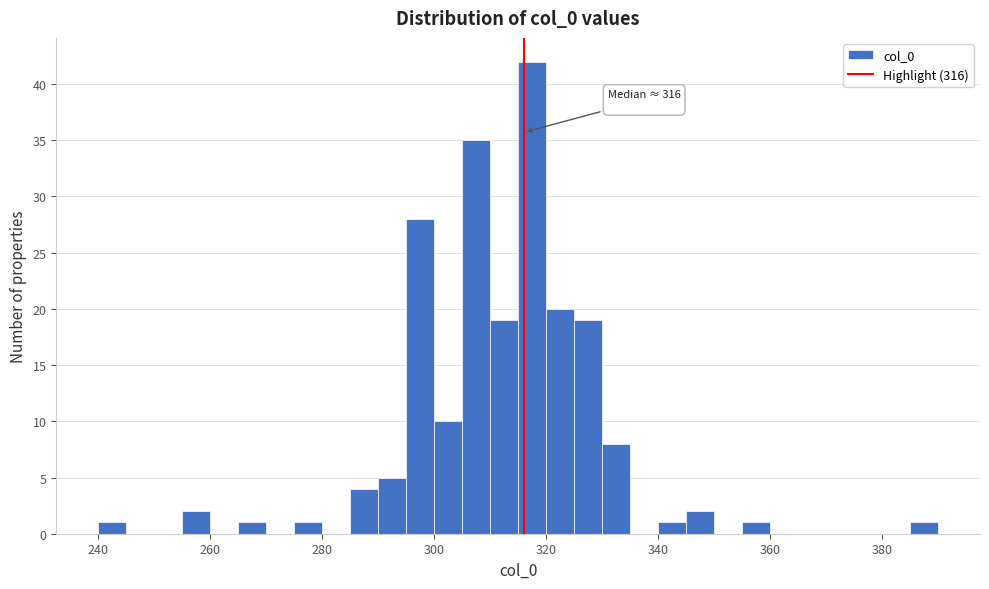

Read against the x-axis, roughly where is the centre of the tallest bar?

318